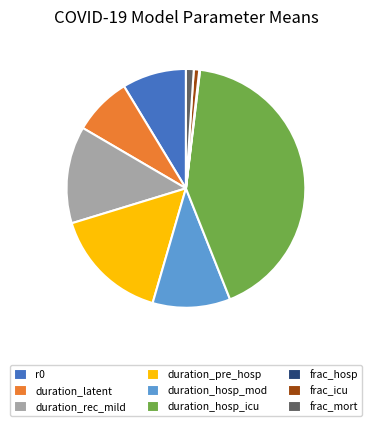

Is the sum of duration_pre_hosp and duration_latent greater than half?

No